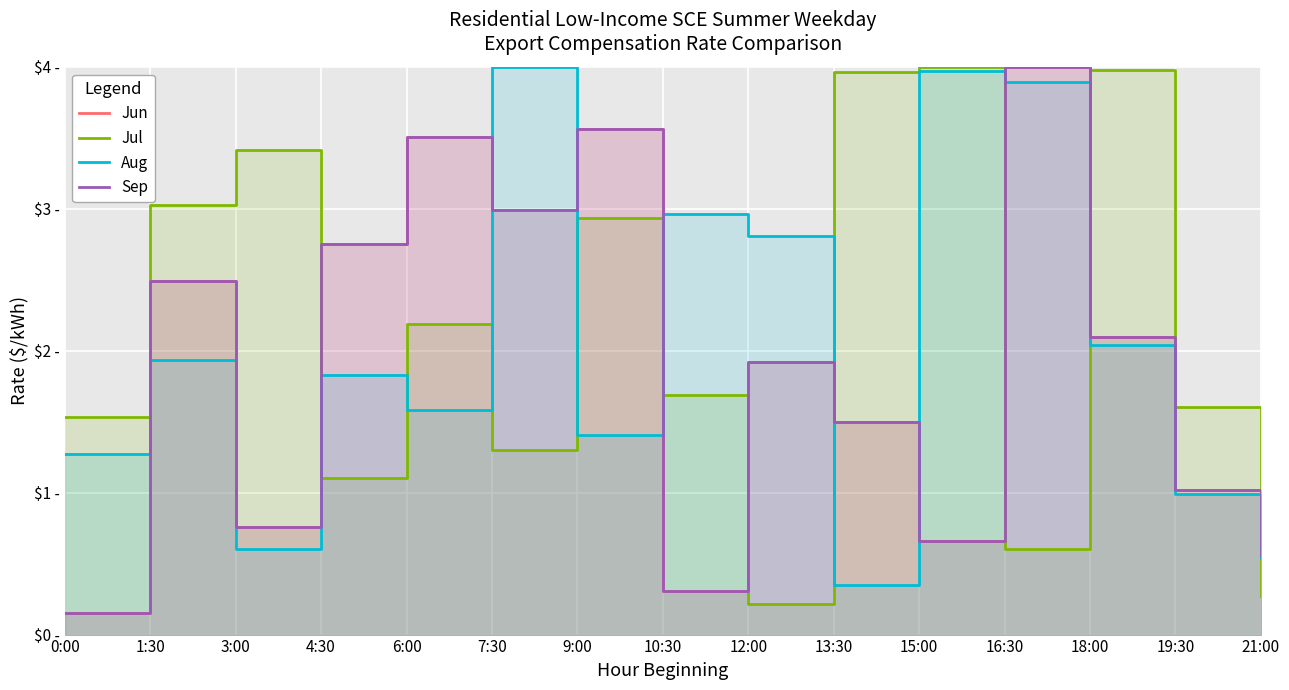

Between which two adjacent categories do Jul and Sep first intersect?

3:00 and 4:30